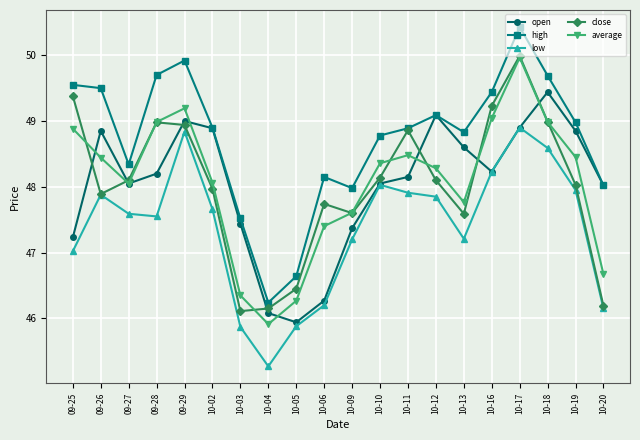

True or false: low has more than 1 interior local peaks.

True